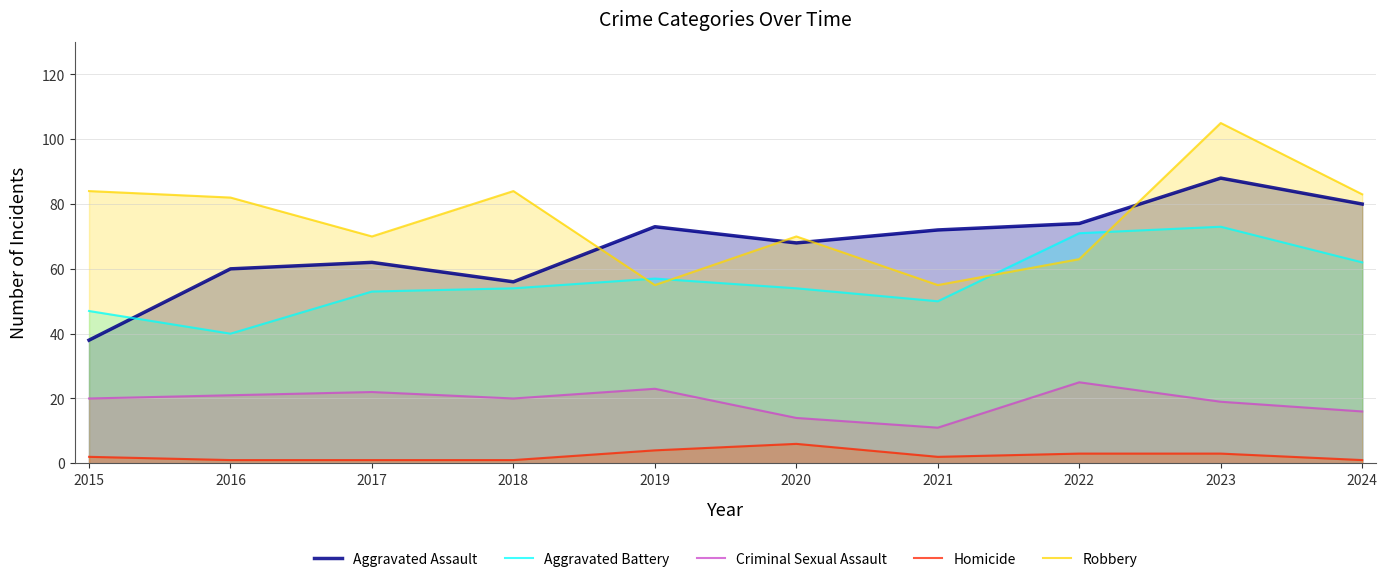

True or false: Criminal Sexual Assault and Homicide intersect in this chart.

False